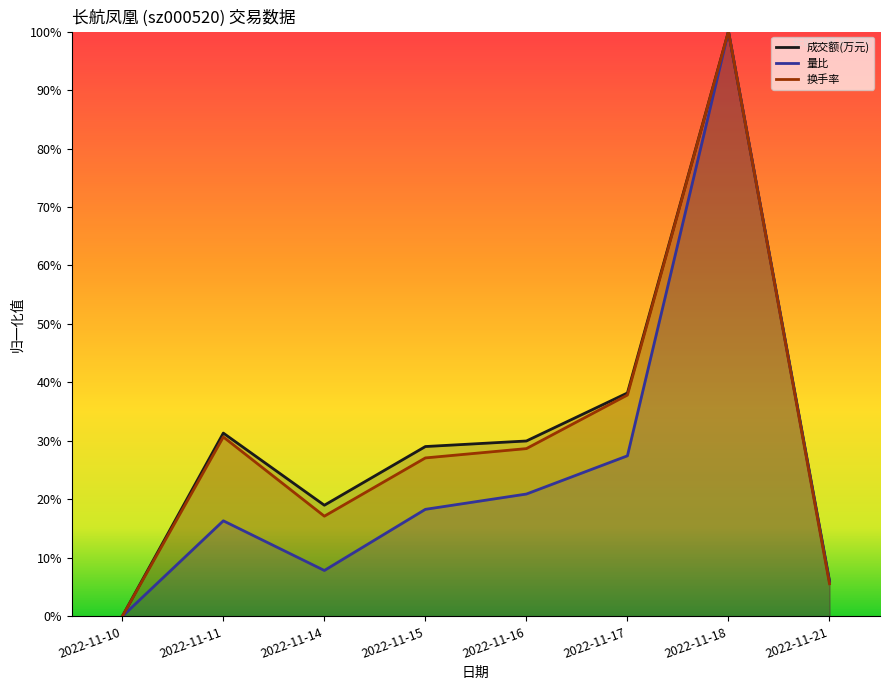

At which label is 量比 closest to 0?

2022-11-10